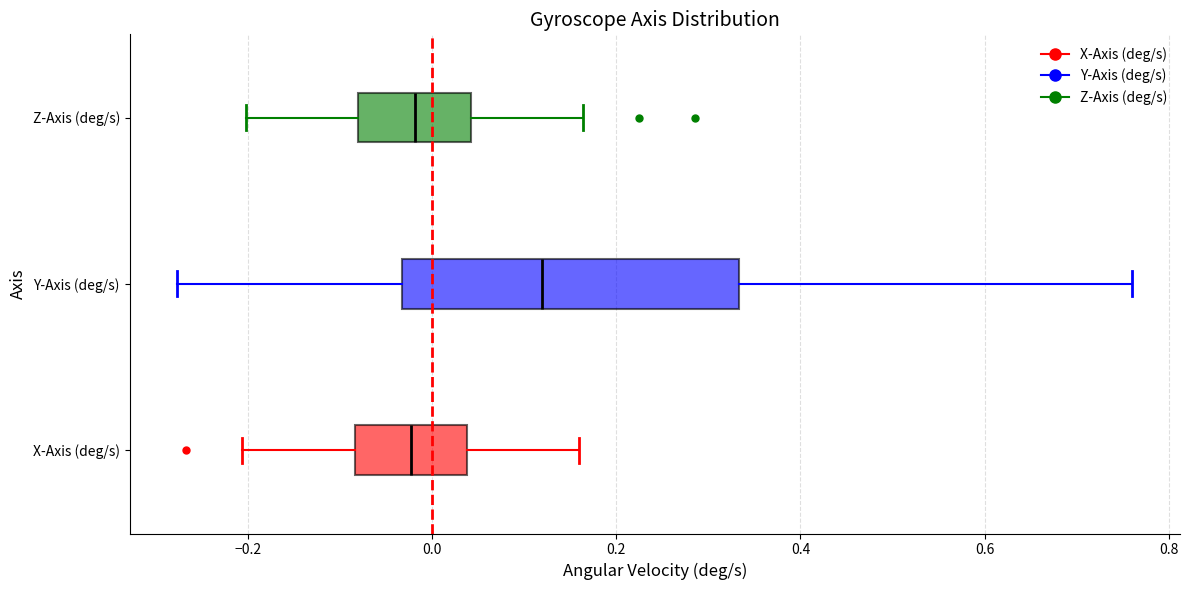

Which box is the widest, from its left edge to its right edge?

Y-Axis (deg/s)